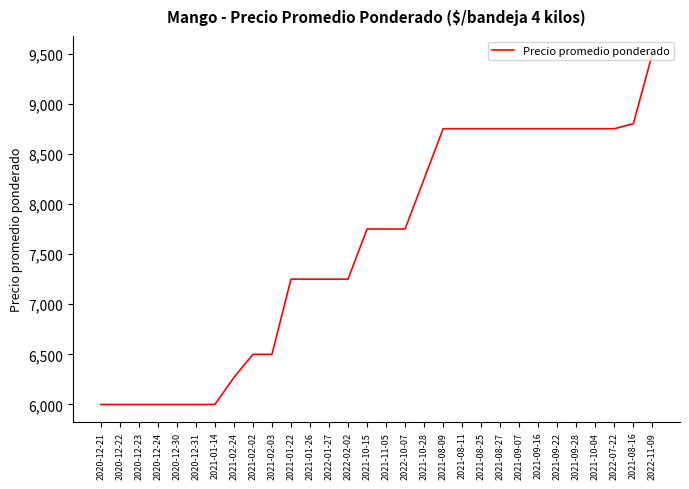

What is the ratio of the value at 2021-02-03 to the value at 2021-02-02?

1.0